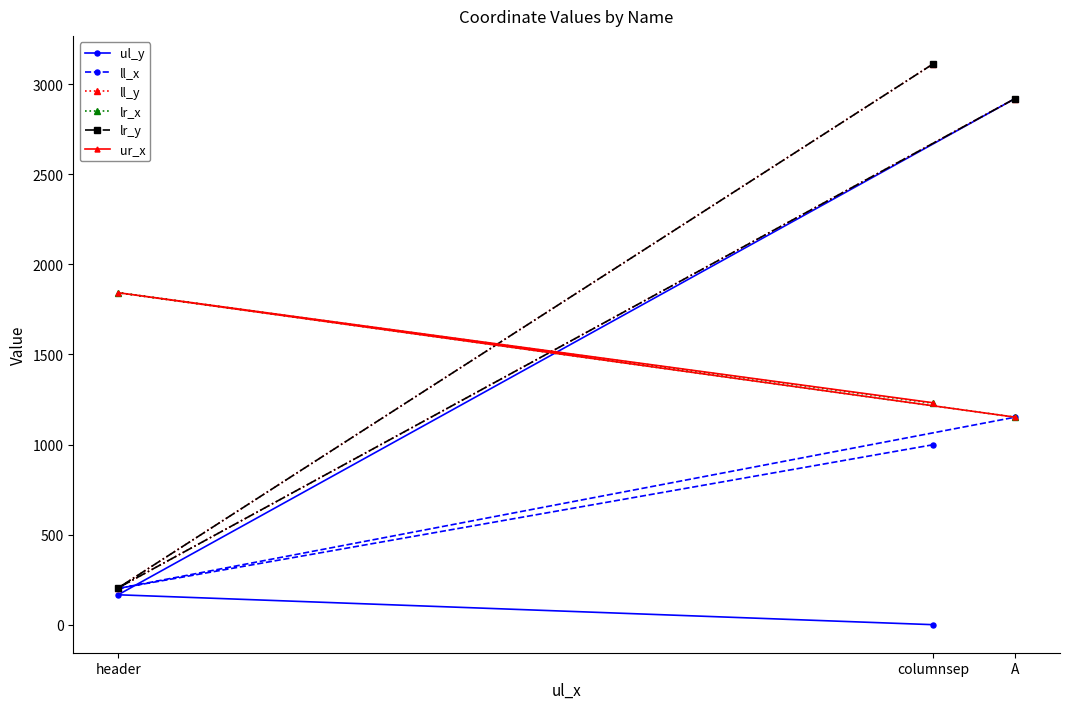

What are all the series names shown in the legend?

ul_y, ll_x, ll_y, lr_x, lr_y, ur_x